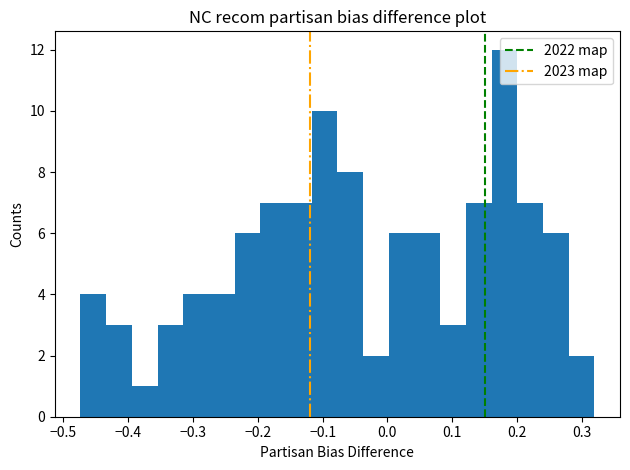

Read against the x-axis, roughly where is the centre of the tallest bar?

0.18